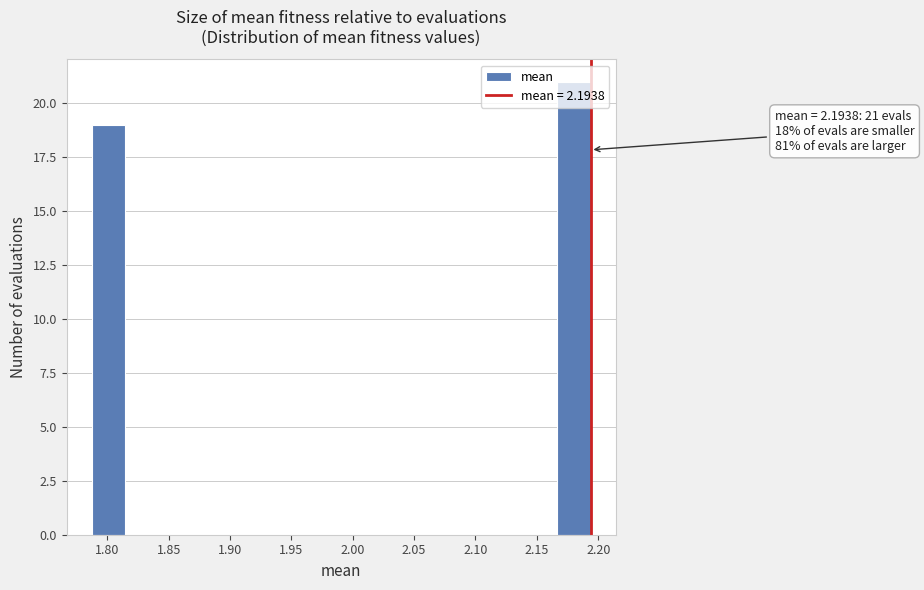

Which range on the x-axis has the tallest bar?

2.165 to 2.195